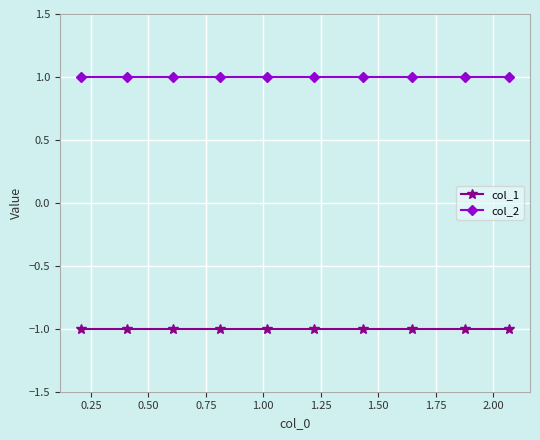

What is the sum of all col_1 values?

-10